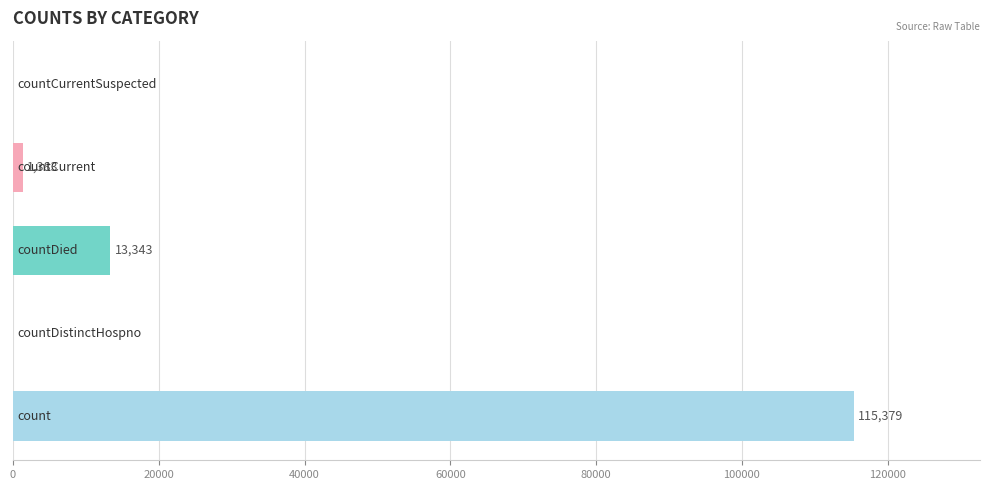

What is the maximum value shown in the chart?

115379